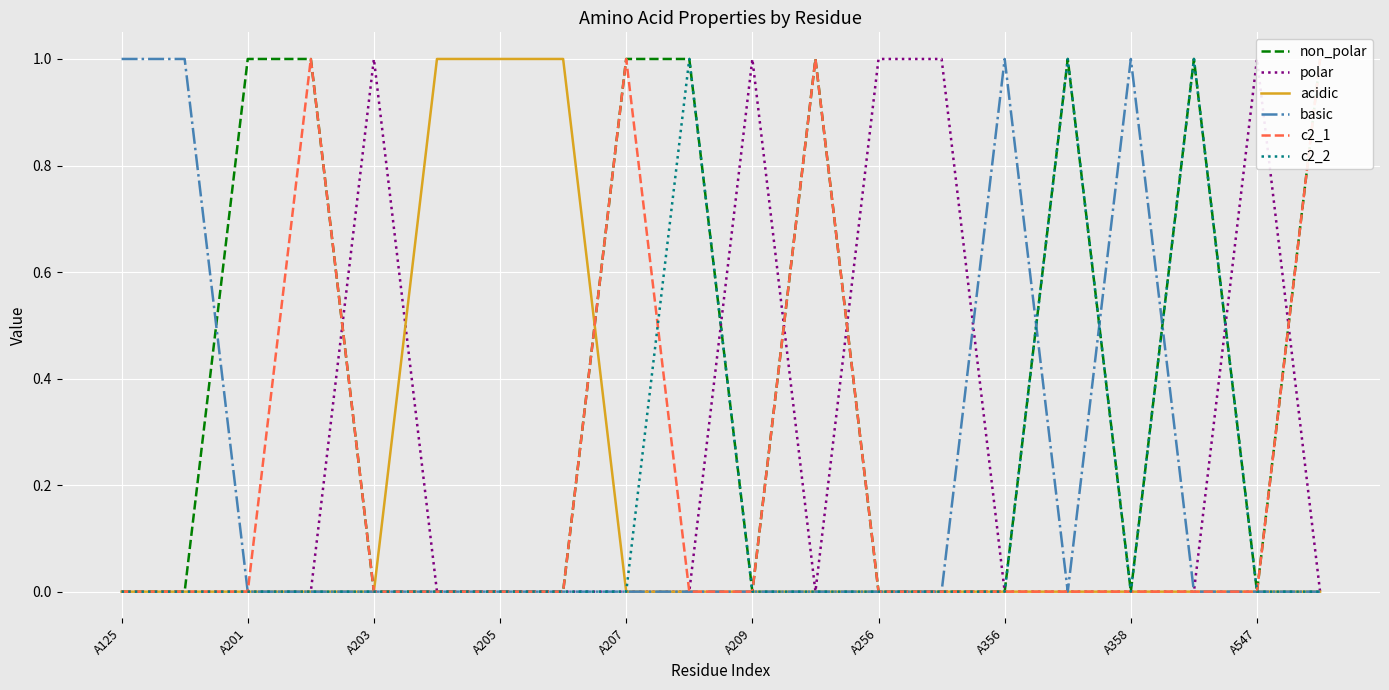

Is the value of basic at A201 greater than the value of acidic at A205?

No